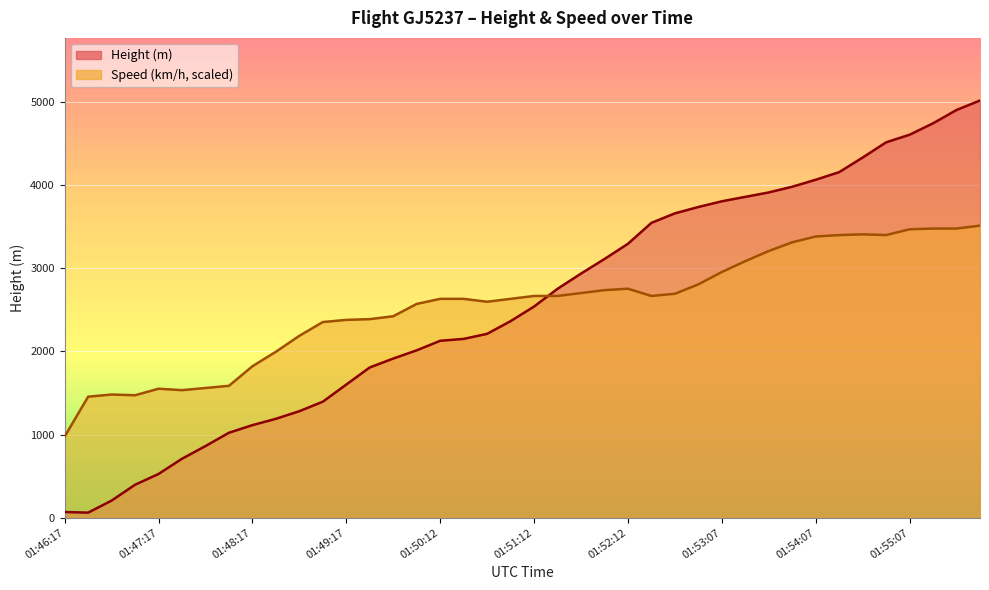

How many lines are shown in the chart?

2